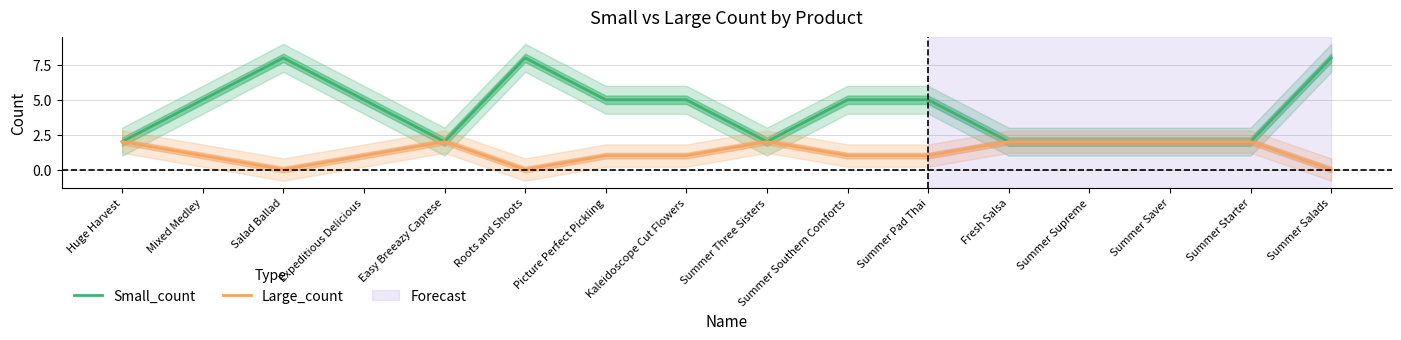

What position from the right is Fresh Salsa?

5